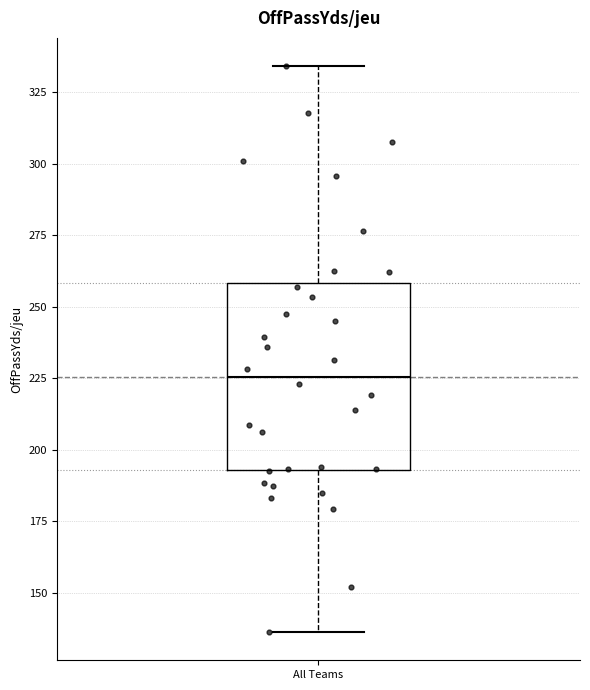

Where does the upper whisker of the box for All Teams end on the y-axis? The values are not printed on the chart, so give them approximately, as read against the axis.

335